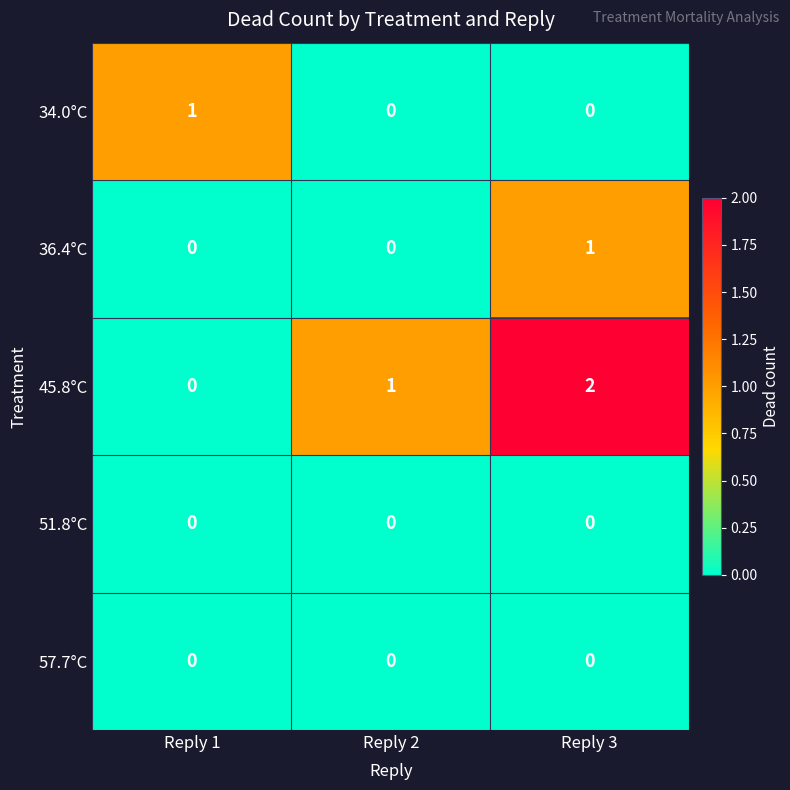

Which series has the widest spread of values?

45.8°C